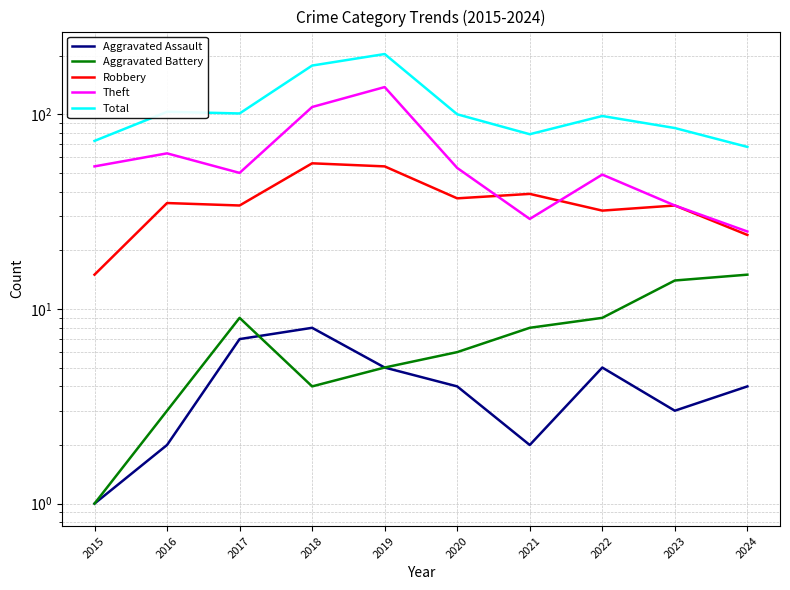

At how many categories does at least one series exceed 84?

7